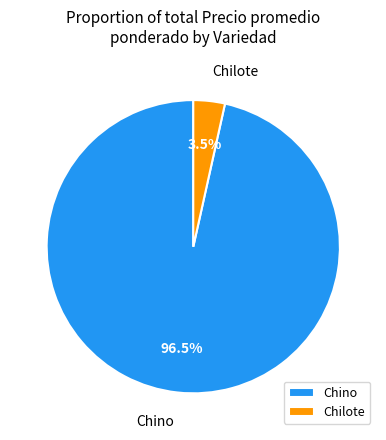

What percentage do Chilote and Chino together represent?

100.0%